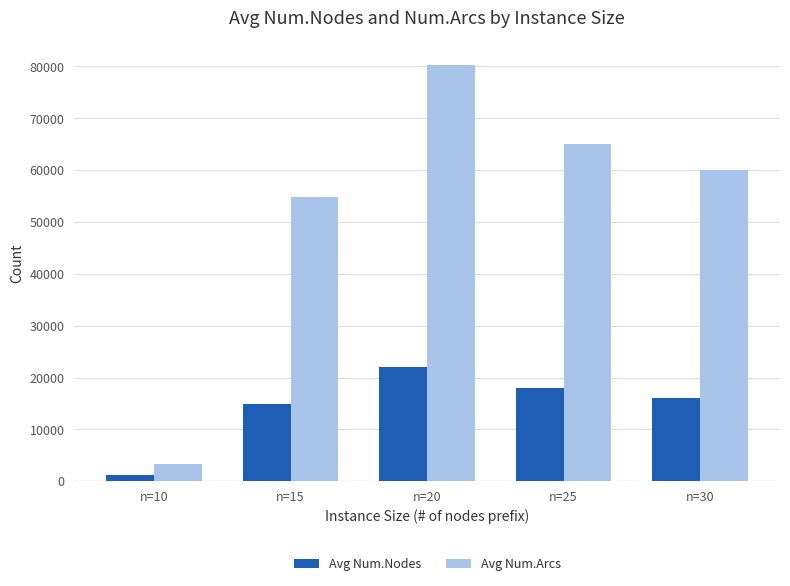

The Avg Num.Arcs series shows 43727.1 at n=25. True or false?

False